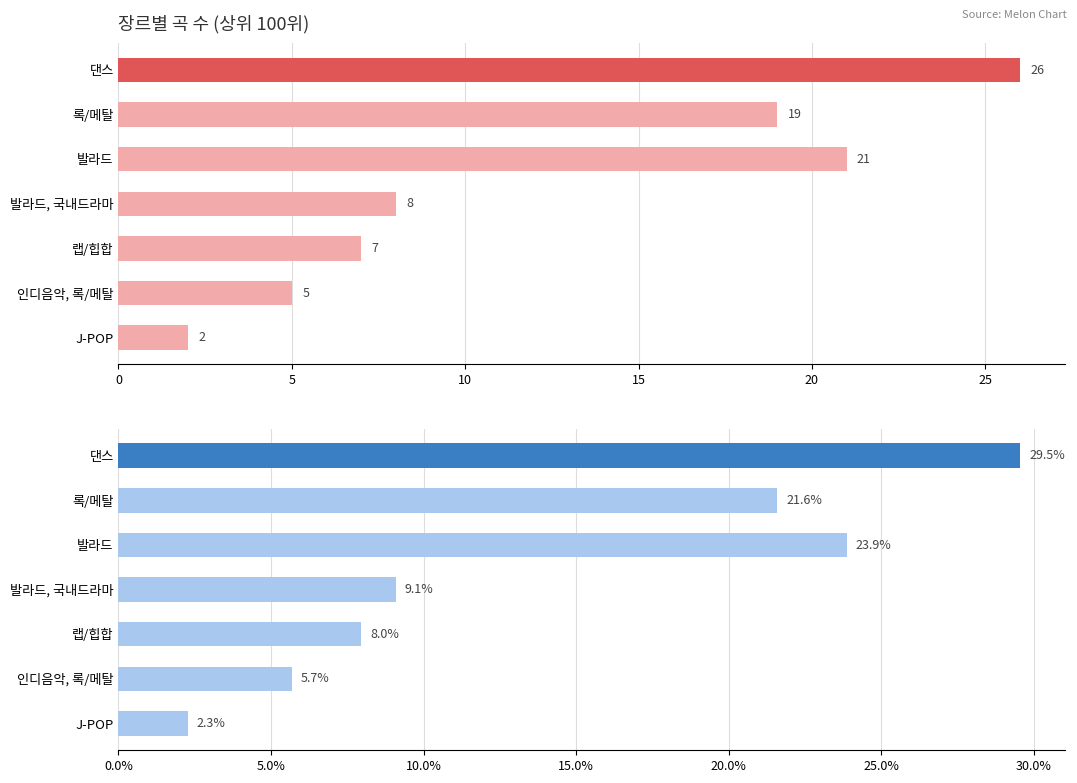

What value does the 비율 (%) series have at J-POP?

2.3